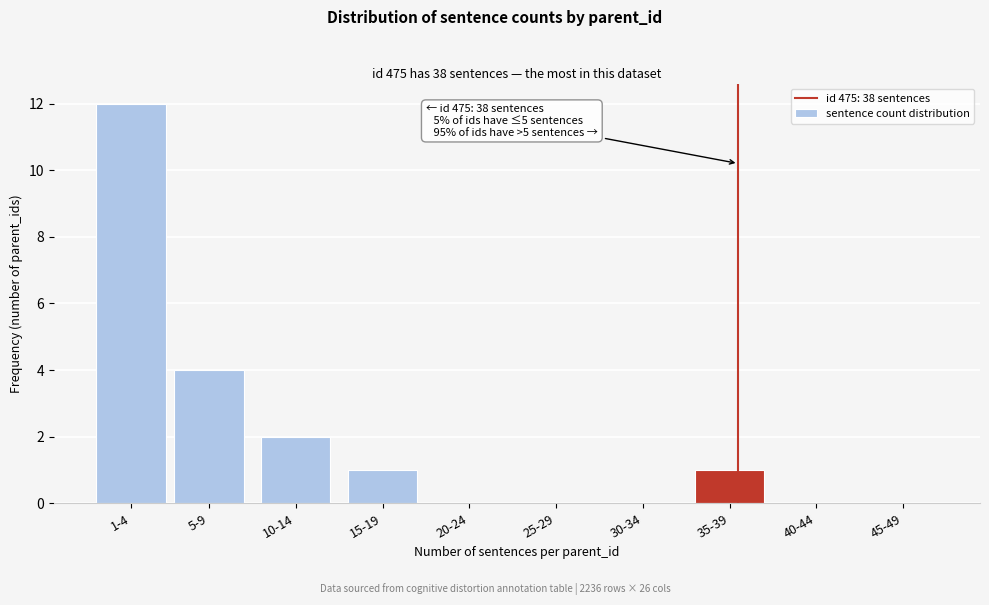

Reading left to right, what are all the values shown in this chart?

1-4=12	5-9=4	10-14=2	15-19=1	20-24=0	25-29=0	30-34=0	35-39=1	40-44=0	45-49=0